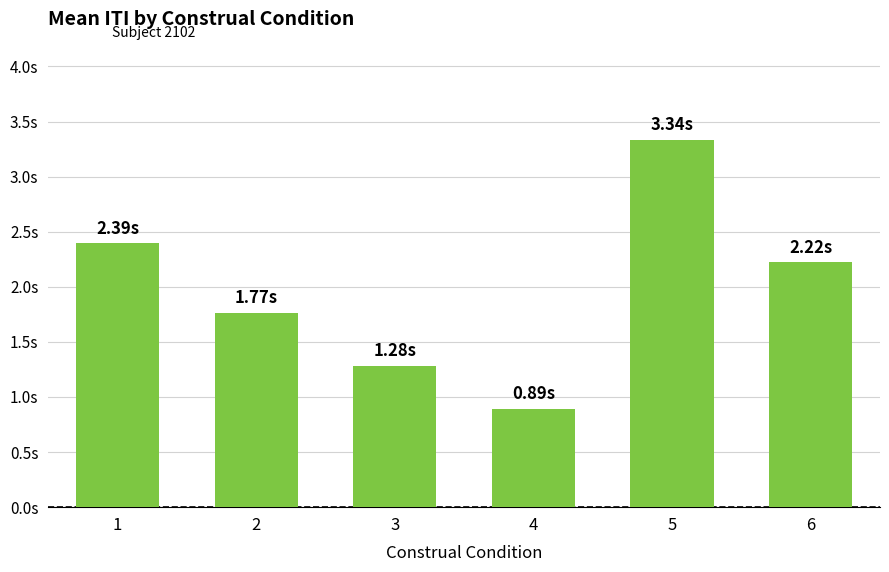

What is the difference between the maximum and second lowest values?

2.1